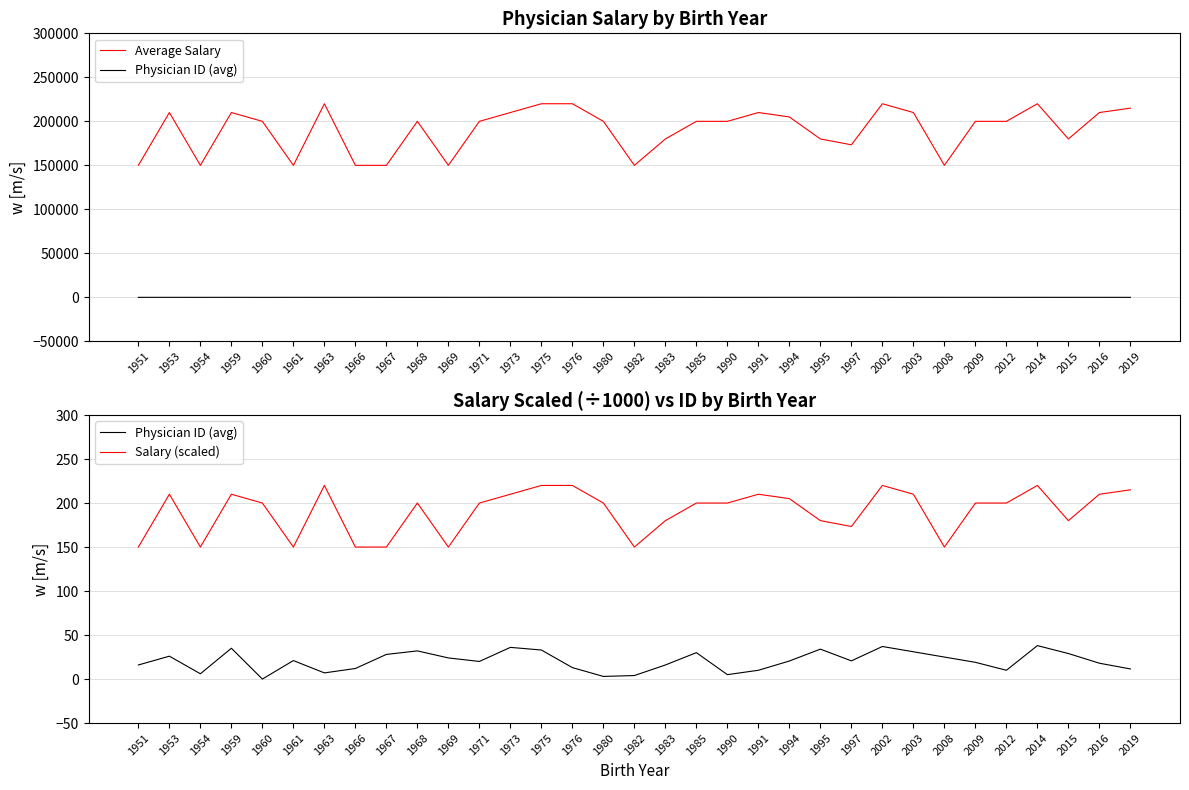

What is the difference between the second highest and second lowest values in the Physician ID (avg) series?

34.0